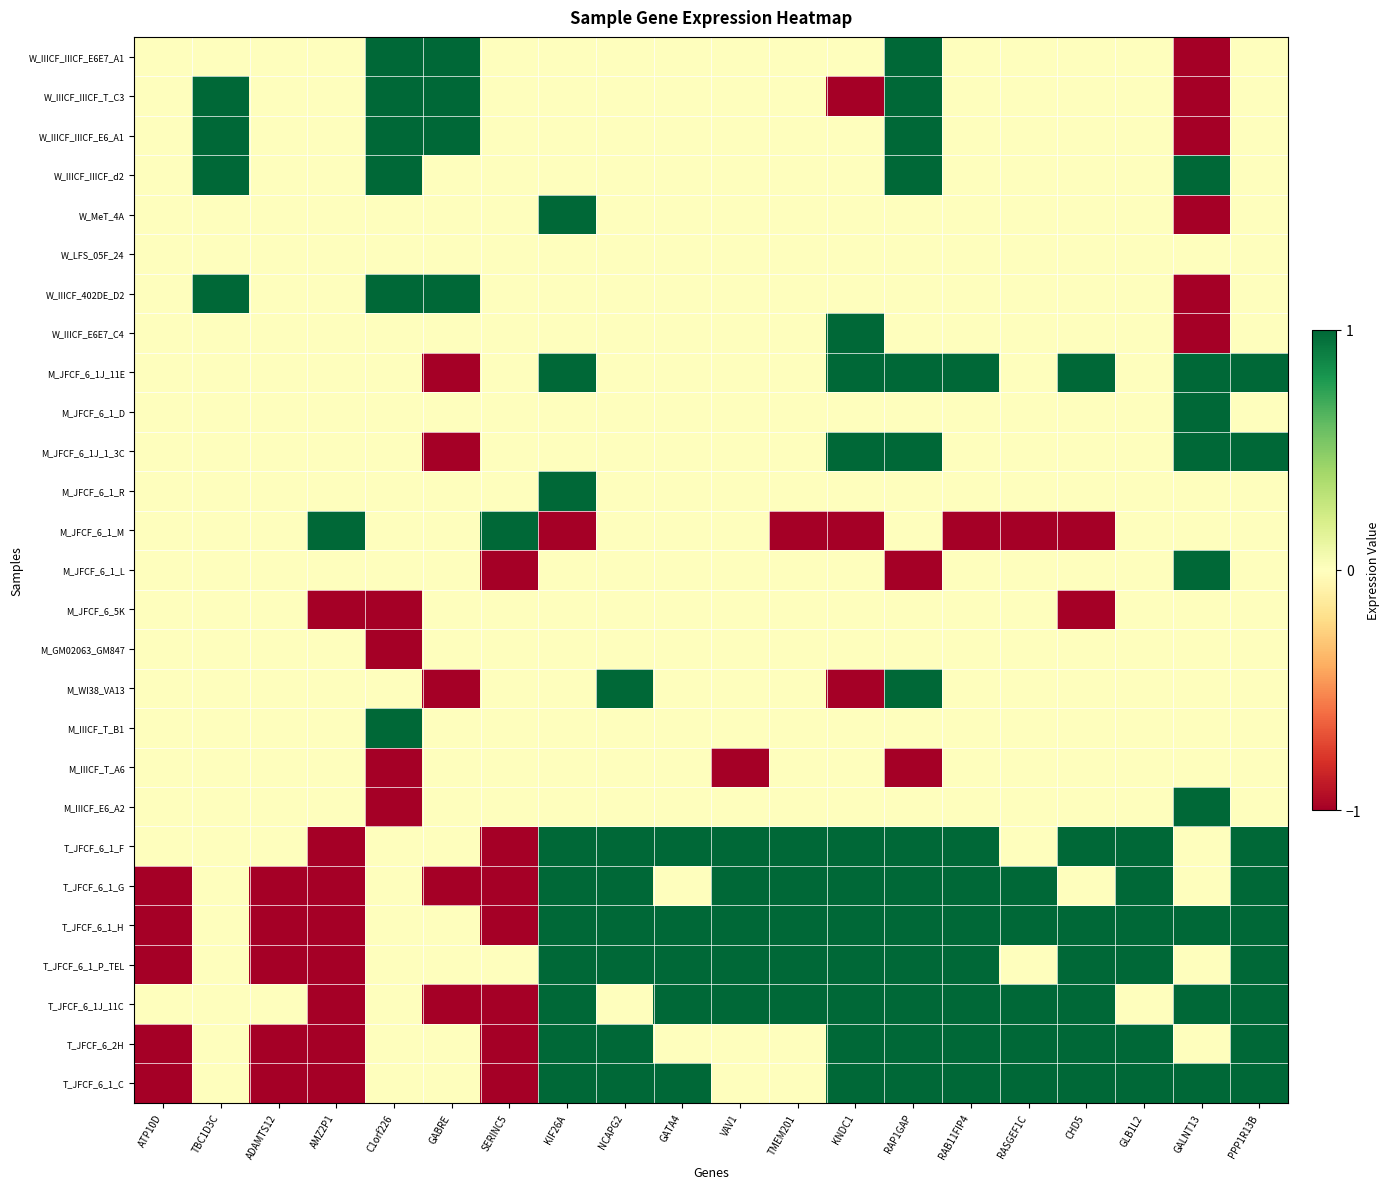

How many series are shown in this chart?

27